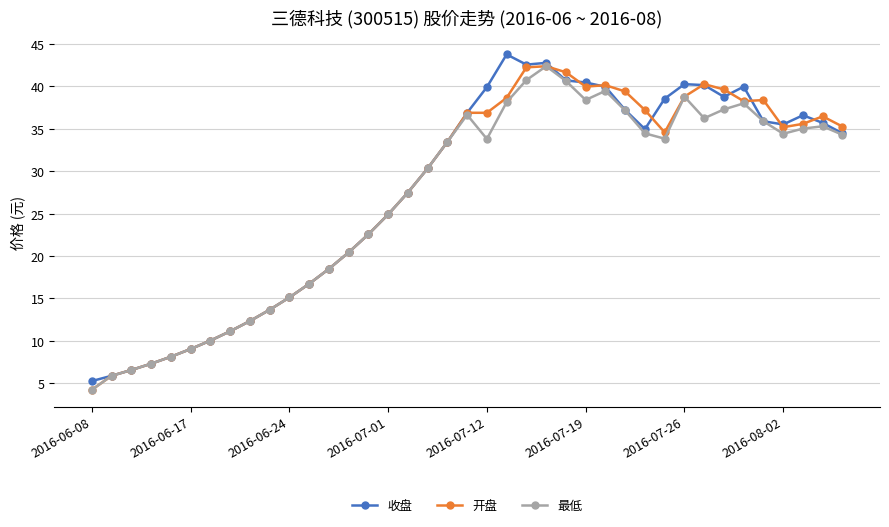

What is the value of the 开盘 point at the 33rd from the left?

39.6